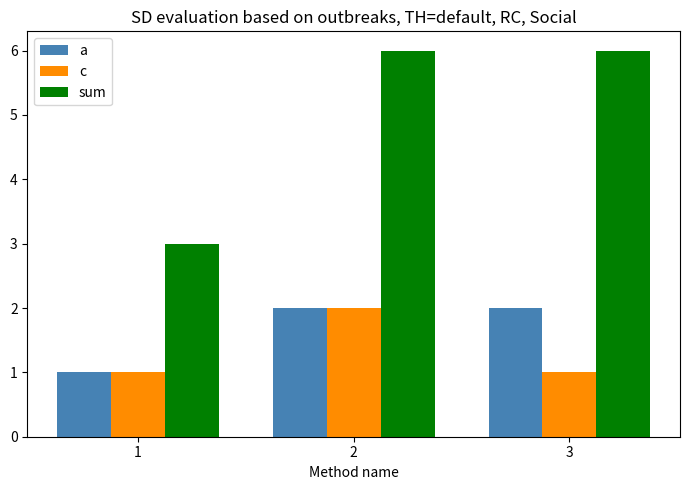

How many categories are shown in the chart?

3